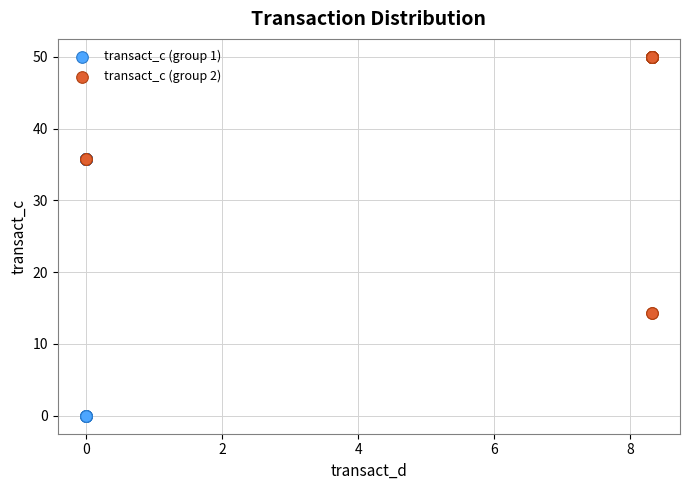

Which series reaches the maximum Y coordinate?

transact_c (group 2)